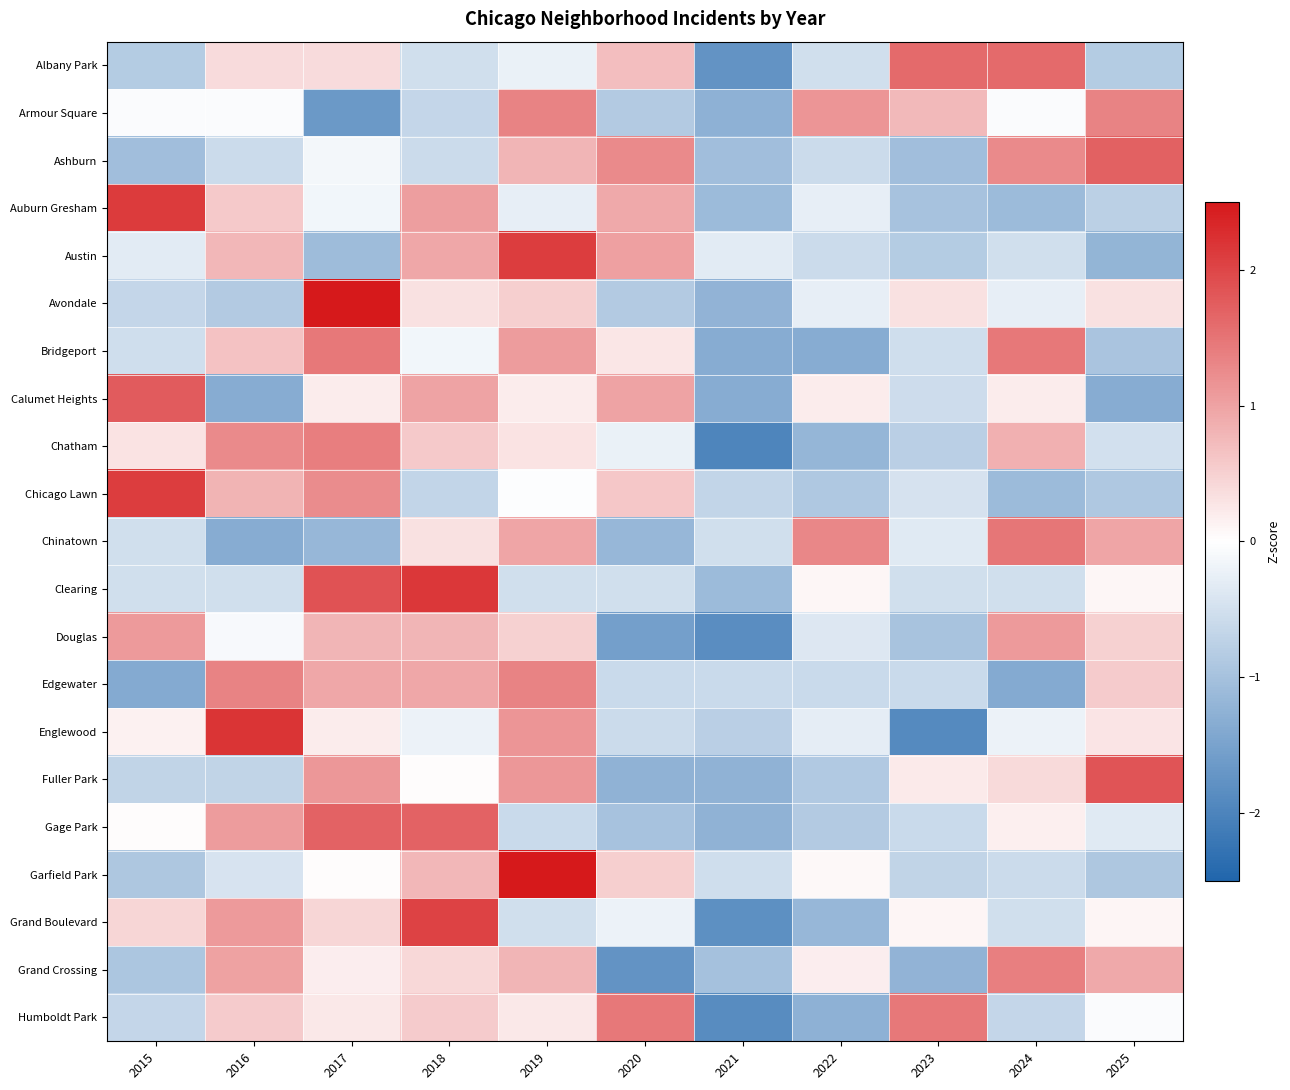

Reading left to right, extract all data points from this chart.

Albany Park: 2015=-0.8	2016=0.4	2017=0.4	2018=-0.5	2019=-0.2	2020=0.7	2021=-1.7	2022=-0.5	2023=1.6	2024=1.6	2025=-0.8
Armour Square: 2015=-0.1	2016=-0.1	2017=-1.7	2018=-0.7	2019=1.3	2020=-0.9	2021=-1.3	2022=1.1	2023=0.7	2024=-0.1	2025=1.3
Ashburn: 2015=-1.0	2016=-0.6	2017=-0.1	2018=-0.6	2019=0.8	2020=1.3	2021=-1.0	2022=-0.6	2023=-1.0	2024=1.3	2025=1.7
Auburn Gresham: 2015=2.1	2016=0.6	2017=-0.2	2018=1.0	2019=-0.3	2020=0.9	2021=-1.1	2022=-0.3	2023=-1.0	2024=-1.1	2025=-0.8
Austin: 2015=-0.3	2016=0.8	2017=-1.1	2018=1.0	2019=2.1	2020=1.0	2021=-0.3	2022=-0.6	2023=-0.8	2024=-0.5	2025=-1.2
Avondale: 2015=-0.7	2016=-0.8	2017=2.6	2018=0.3	2019=0.5	2020=-0.8	2021=-1.2	2022=-0.3	2023=0.3	2024=-0.3	2025=0.3
Bridgeport: 2015=-0.5	2016=0.7	2017=1.5	2018=-0.1	2019=1.1	2020=0.3	2021=-1.3	2022=-1.3	2023=-0.5	2024=1.5	2025=-0.9
Calumet Heights: 2015=1.8	2016=-1.3	2017=0.2	2018=1.0	2019=0.2	2020=1.0	2021=-1.3	2022=0.2	2023=-0.6	2024=0.2	2025=-1.3
Chatham: 2015=0.3	2016=1.3	2017=1.4	2018=0.6	2019=0.3	2020=-0.2	2021=-2.0	2022=-1.2	2023=-0.8	2024=0.8	2025=-0.5
Chicago Lawn: 2015=2.1	2016=0.8	2017=1.2	2018=-0.7	2019=-0.0	2020=0.6	2021=-0.7	2022=-0.9	2023=-0.5	2024=-1.1	2025=-0.9
Chinatown: 2015=-0.5	2016=-1.3	2017=-1.2	2018=0.3	2019=1.0	2020=-1.2	2021=-0.5	2022=1.3	2023=-0.3	2024=1.5	2025=1.0
Clearing: 2015=-0.5	2016=-0.5	2017=1.9	2018=2.2	2019=-0.5	2020=-0.5	2021=-1.1	2022=0.1	2023=-0.5	2024=-0.5	2025=0.1
Douglas: 2015=1.1	2016=-0.1	2017=0.8	2018=0.8	2019=0.5	2020=-1.5	2021=-1.8	2022=-0.4	2023=-1.0	2024=1.1	2025=0.5
Edgewater: 2015=-1.4	2016=1.3	2017=1.0	2018=1.0	2019=1.3	2020=-0.6	2021=-0.6	2022=-0.6	2023=-0.6	2024=-1.4	2025=0.6
Englewood: 2015=0.1	2016=2.2	2017=0.2	2018=-0.2	2019=1.1	2020=-0.6	2021=-0.8	2022=-0.3	2023=-1.9	2024=-0.2	2025=0.3
Fuller Park: 2015=-0.7	2016=-0.7	2017=1.1	2018=0.0	2019=1.1	2020=-1.2	2021=-1.2	2022=-0.9	2023=0.2	2024=0.4	2025=1.9
Gage Park: 2015=0.0	2016=1.1	2017=1.7	2018=1.7	2019=-0.6	2020=-1.0	2021=-1.2	2022=-0.9	2023=-0.6	2024=0.2	2025=-0.3
Garfield Park: 2015=-0.9	2016=-0.4	2017=0.0	2018=0.8	2019=2.7	2020=0.5	2021=-0.5	2022=0.1	2023=-0.7	2024=-0.6	2025=-0.9
Grand Boulevard: 2015=0.4	2016=1.1	2017=0.4	2018=2.0	2019=-0.5	2020=-0.2	2021=-1.8	2022=-1.2	2023=0.1	2024=-0.5	2025=0.1
Grand Crossing: 2015=-0.9	2016=1.0	2017=0.2	2018=0.4	2019=0.8	2020=-1.7	2021=-1.0	2022=0.2	2023=-1.2	2024=1.4	2025=0.9
Humboldt Park: 2015=-0.7	2016=0.6	2017=0.2	2018=0.6	2019=0.2	2020=1.5	2021=-1.9	2022=-1.3	2023=1.5	2024=-0.7	2025=-0.1